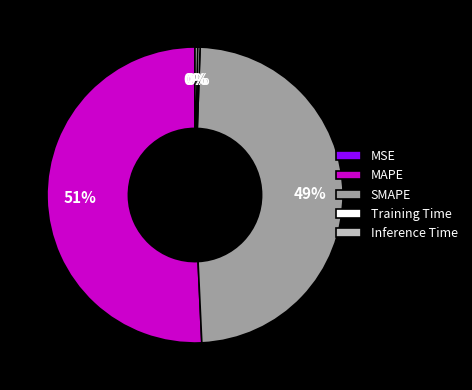

The SMAPE slice represents 41% of the pie. True or false?

False